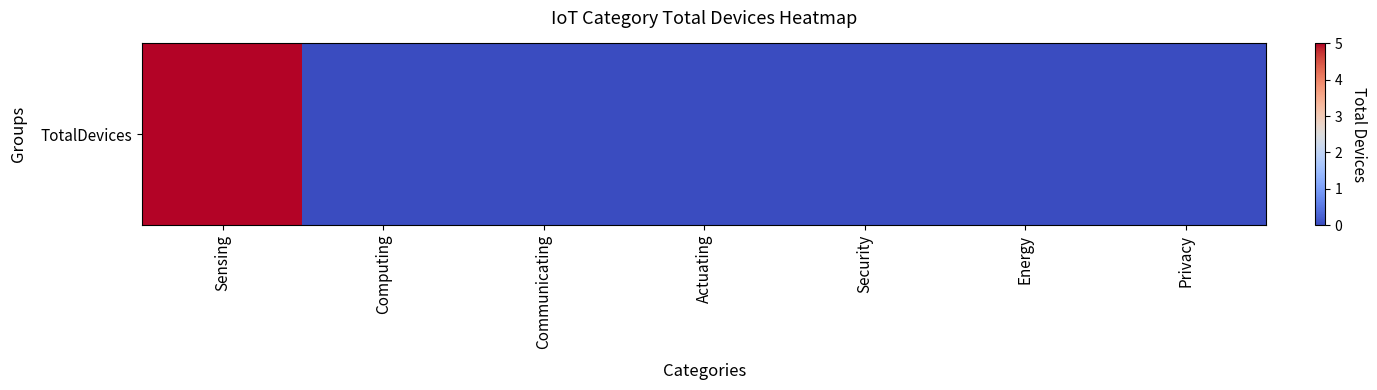

The chart shows a value of -2 at Communicating. True or false?

False